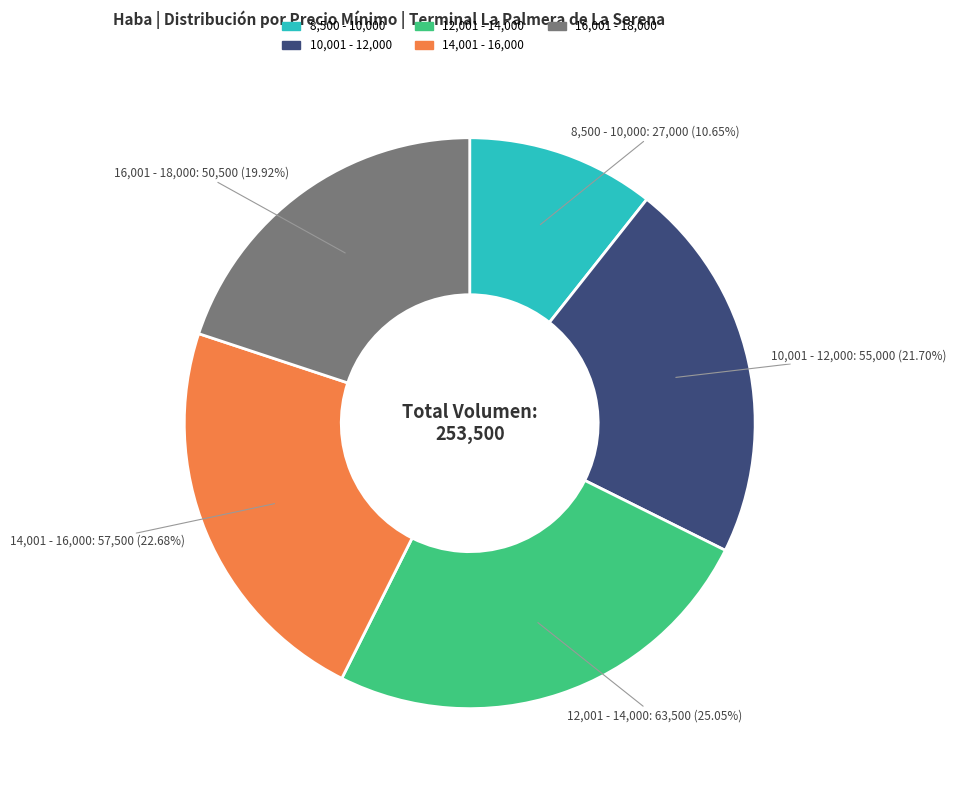

Does any single category account for the majority?

No